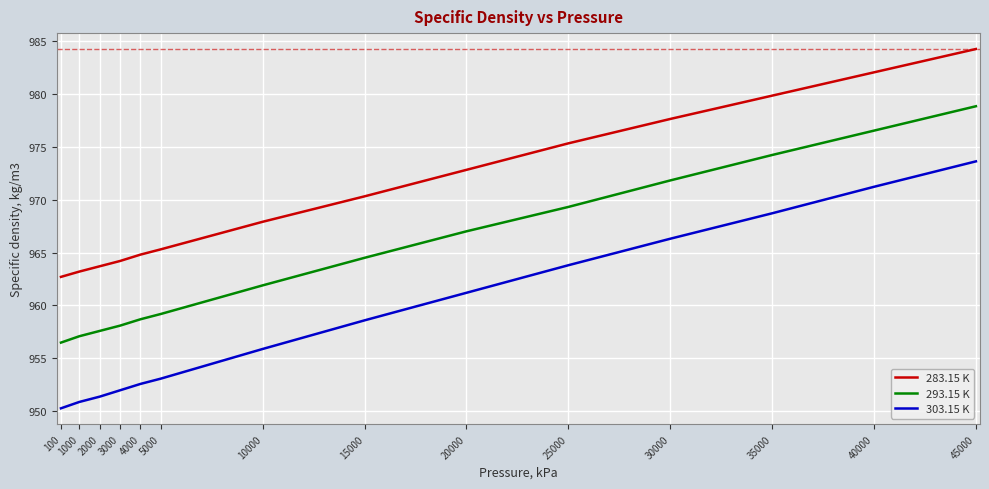

Reading left to right, what are all the values shown in this chart?

283.15 K: 962.7	963.2	963.7	964.2	964.8	965.3	967.9	970.3	972.8	975.3	977.6	979.8	982.0	984.2
293.15 K: 956.5	957.1	957.6	958.1	958.7	959.2	961.9	964.5	967.0	969.3	971.8	974.2	976.5	978.8
303.15 K: 950.3	950.9	951.4	952.0	952.6	953.1	955.9	958.6	961.2	963.8	966.3	968.7	971.2	973.6